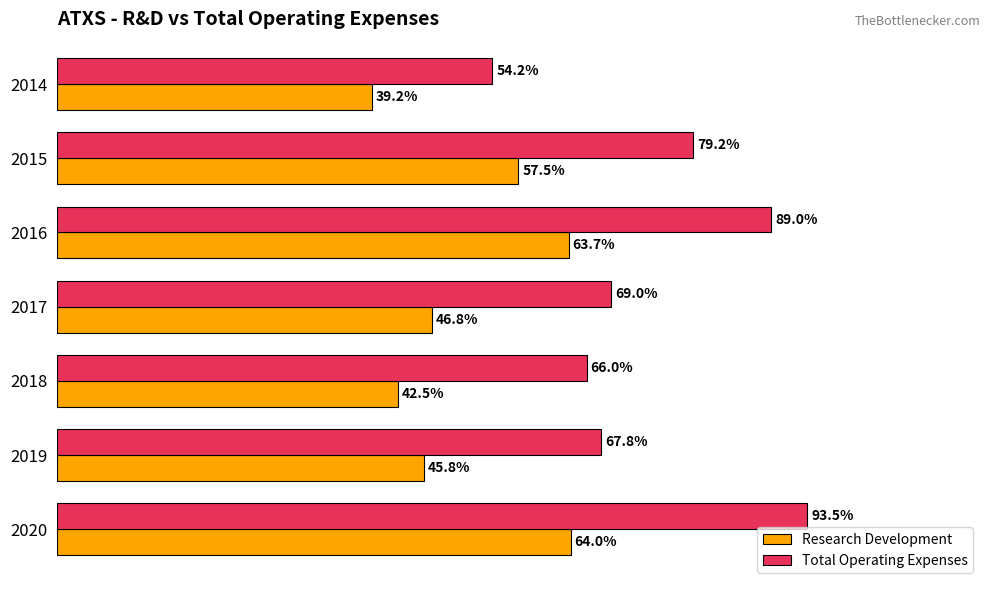

Which series has the widest spread of values?

Total Operating Expenses